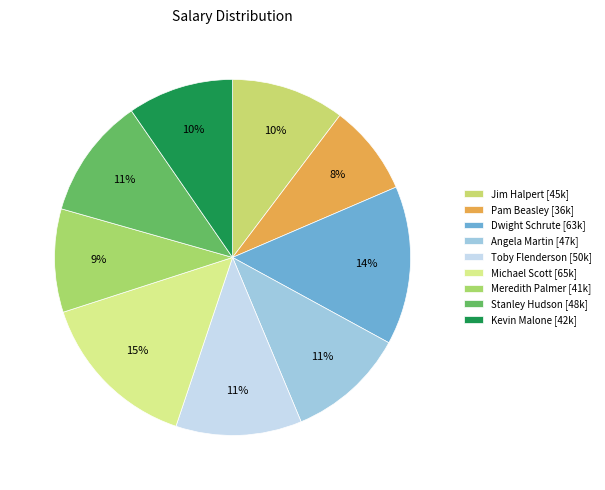

Rank the categories by value from highest to lowest.

Michael Scott, Dwight Schrute, Toby Flenderson, Stanley Hudson, Angela Martin, Jim Halpert, Kevin Malone, Meredith Palmer, Pam Beasley